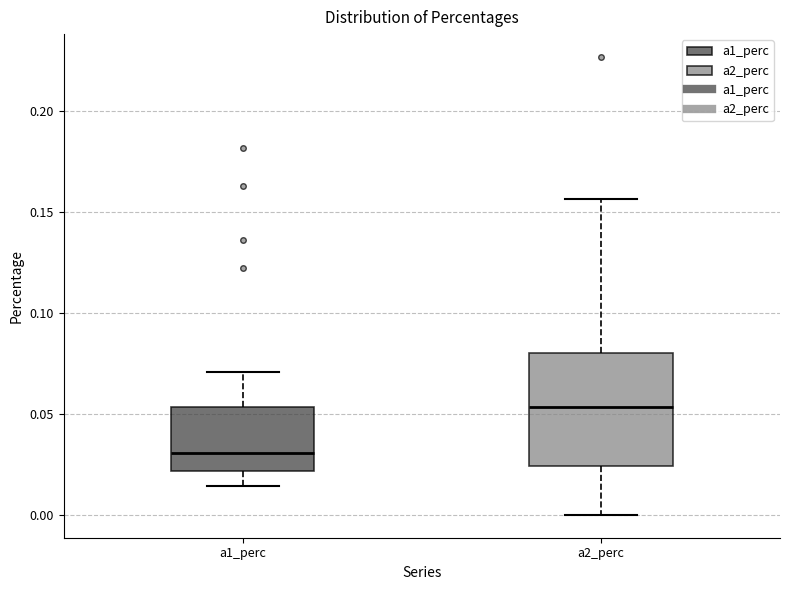

Which box's median line is the lowest?

a1_perc